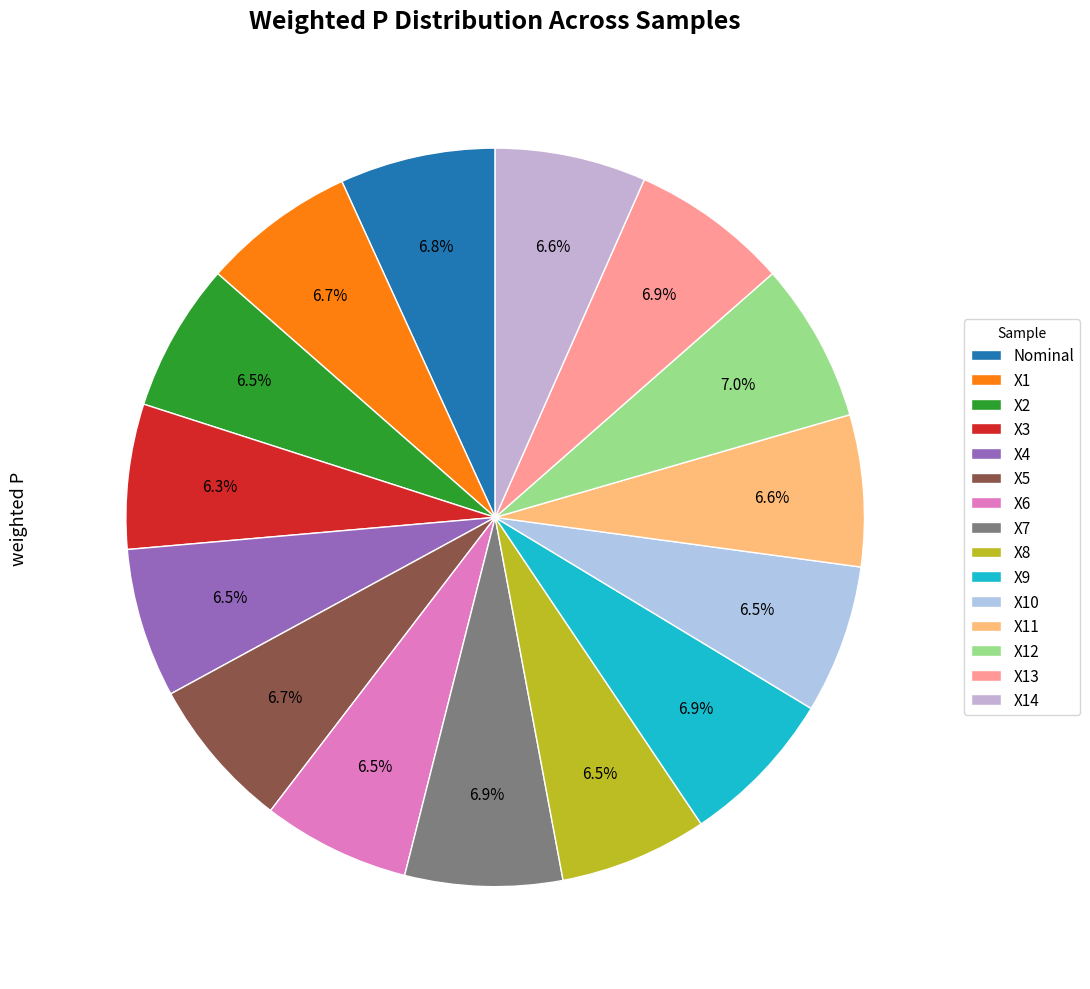

Does any single category account for the majority?

No